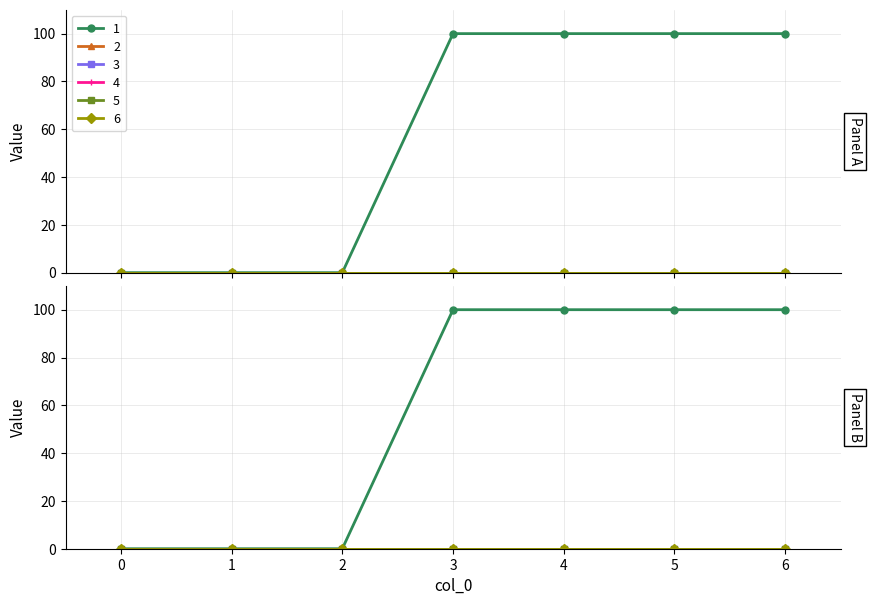

Reading right to left, extract all data points from this chart.

1: 6=100	5=100	4=100	3=100	2=0	1=0	0=0
2: 6=0	5=0	4=0	3=0	2=0	1=0	0=0
3: 6=0	5=0	4=0	3=0	2=0	1=0	0=0
4: 6=0	5=0	4=0	3=0	2=0	1=0	0=0
5: 6=0	5=0	4=0	3=0	2=0	1=0	0=0
6: 6=0	5=0	4=0	3=0	2=0	1=0	0=0